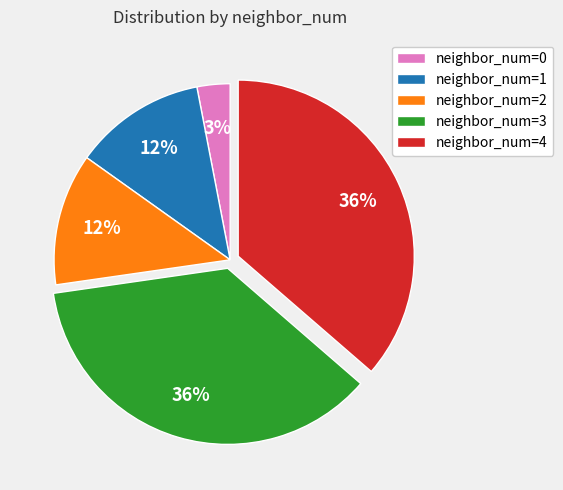

True or false: neighbor_num=4 accounts for 31% of the total.

False